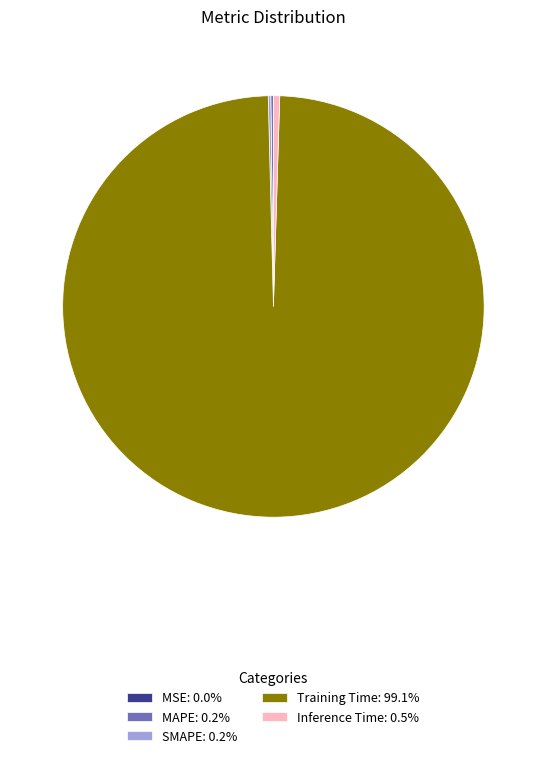

Which slice is the largest?

Training Time